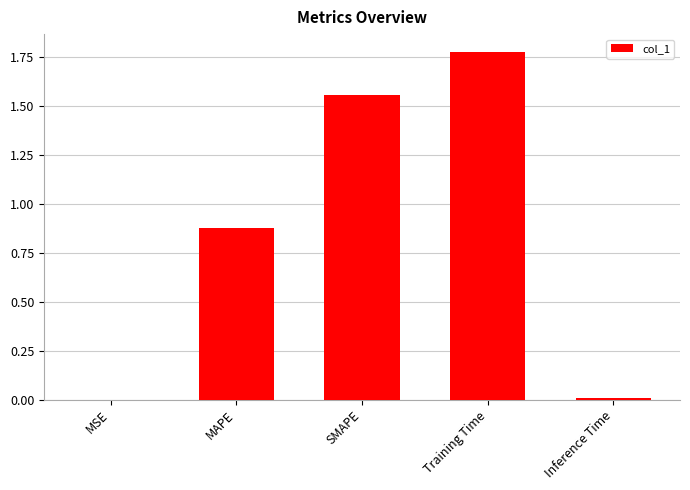

Are the bars horizontal?

No